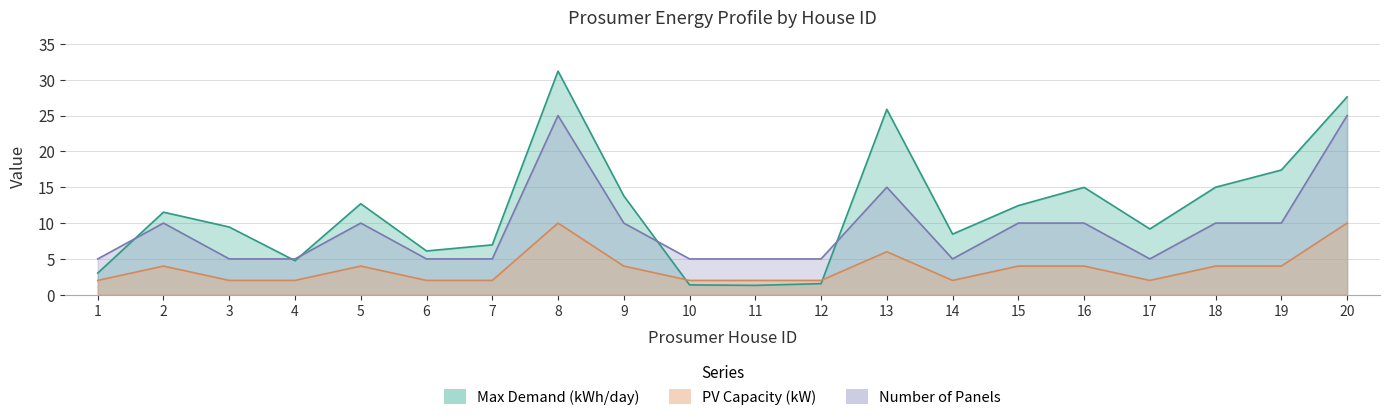

Rank the series by their maximum value, from lowest to highest.

Number of Panels, PV Capacity (kW), Max Demand (kWh/day)